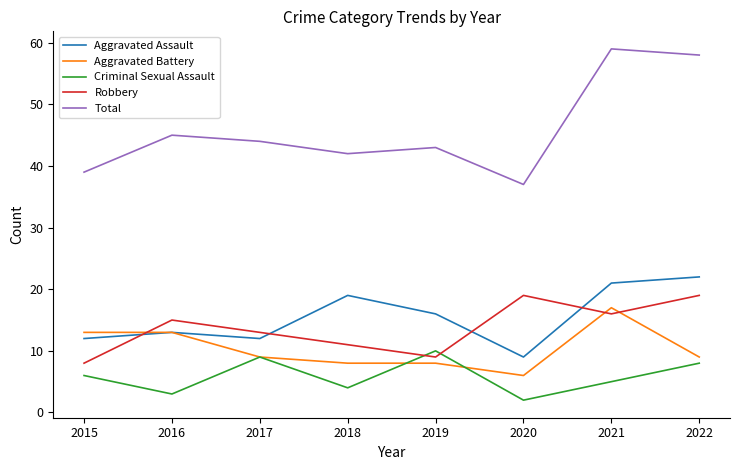

How many interior local peaks does the Total series have?

3